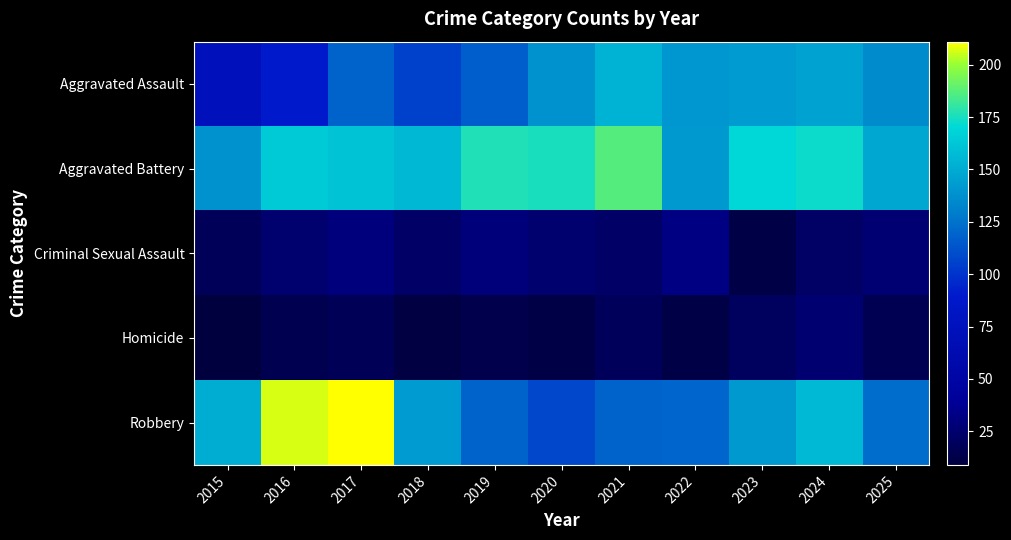

Which series has the largest total across all categories?

Aggravated Battery